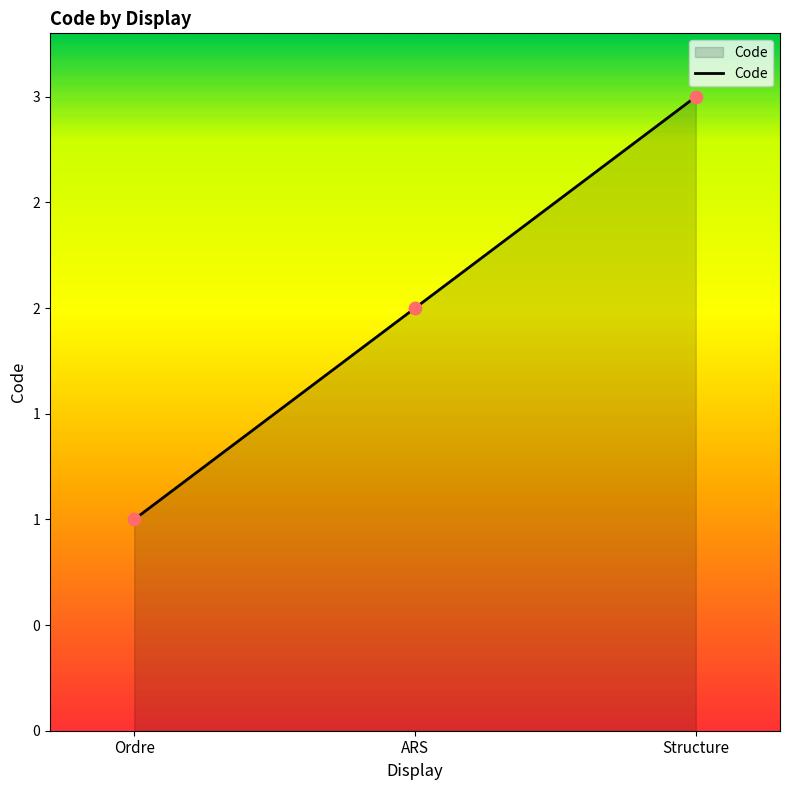

Between ARS and Ordre, which is larger?

ARS